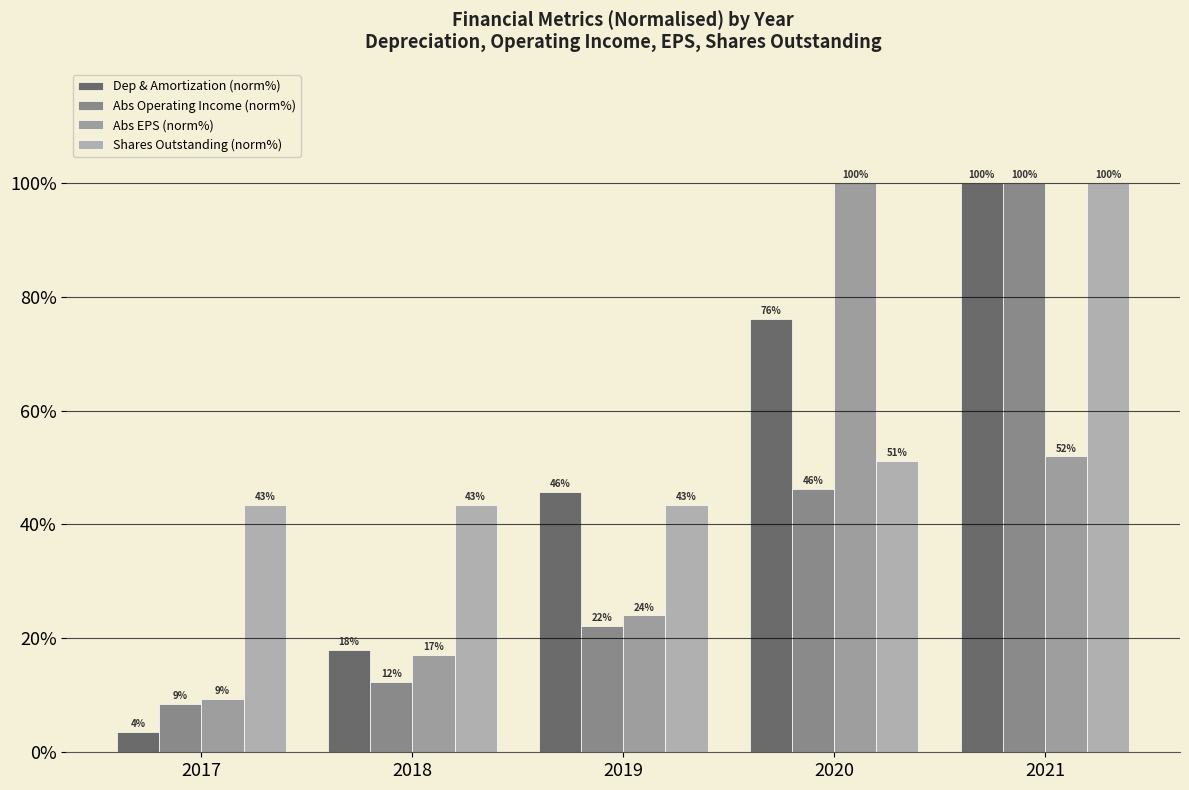

Is the value of Abs Operating Income (norm%) at 2020 greater than the value of Abs EPS (norm%) at 2017?

Yes